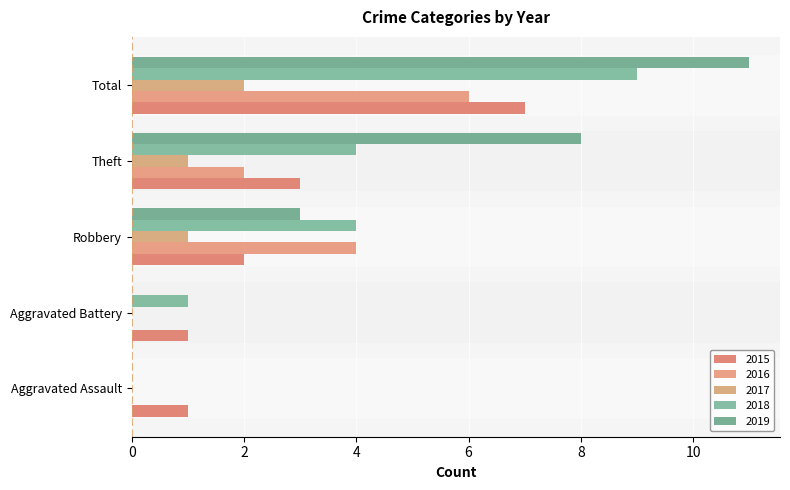

What is the average value of the 2018 series?

4